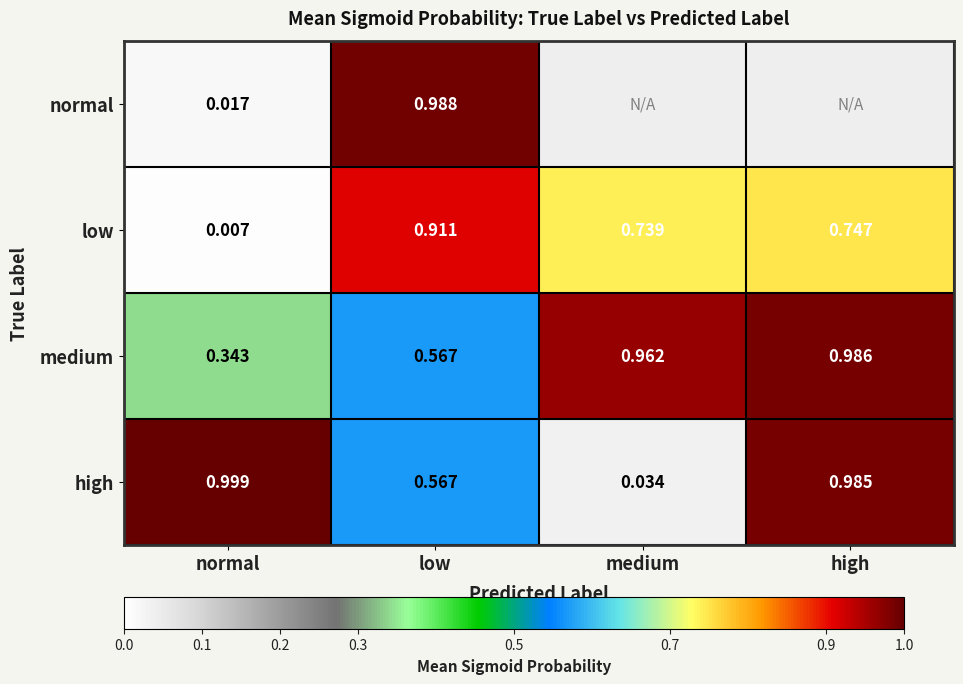

List the labels in order of low value, smallest first.

normal, medium, high, low